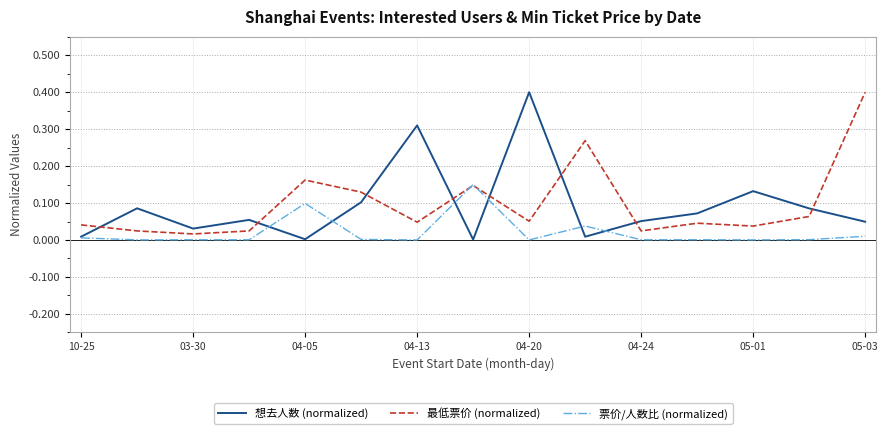

Is the value of 票价/人数比 (normalized) at 04-20 greater than the value of 最低票价 (normalized) at 04-24?

No